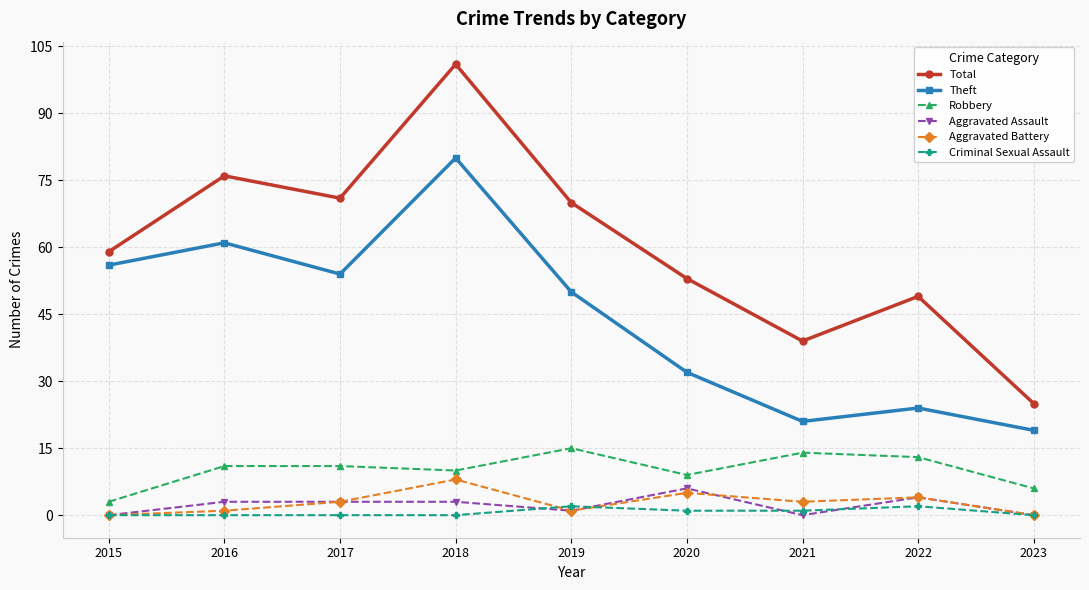

Which series has the largest range (max minus min)?

Total